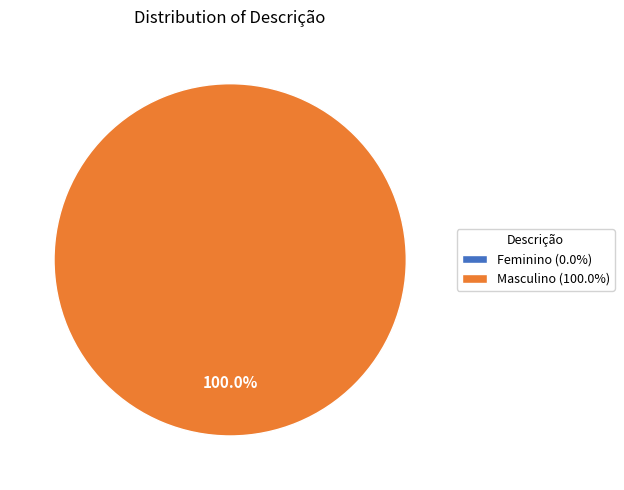

Which category has the smallest portion of the pie?

Feminino